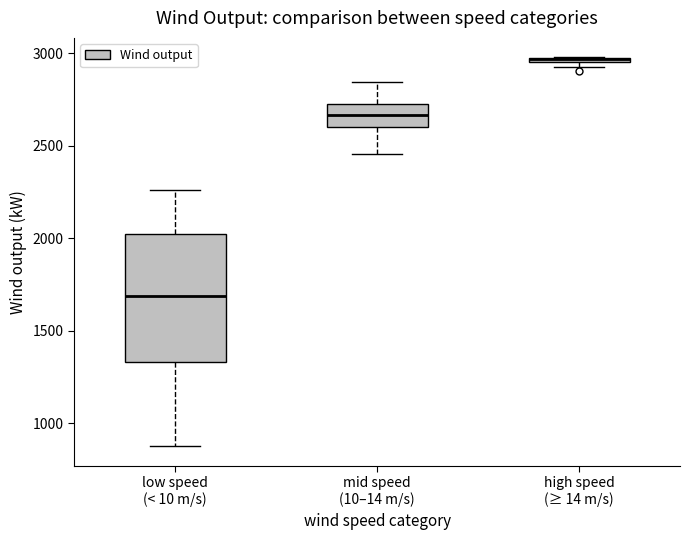

Which box is the tallest, from its lower edge to its upper edge?

low speed (< 10 m/s)